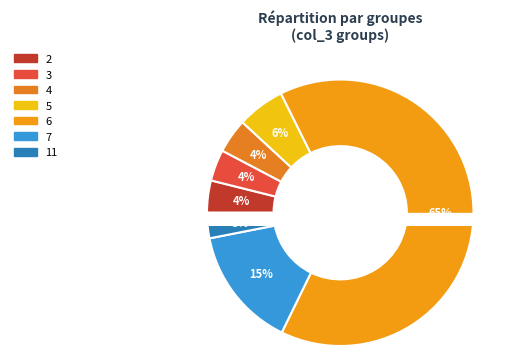

What is the change in value from 5 to 7?

+56.4